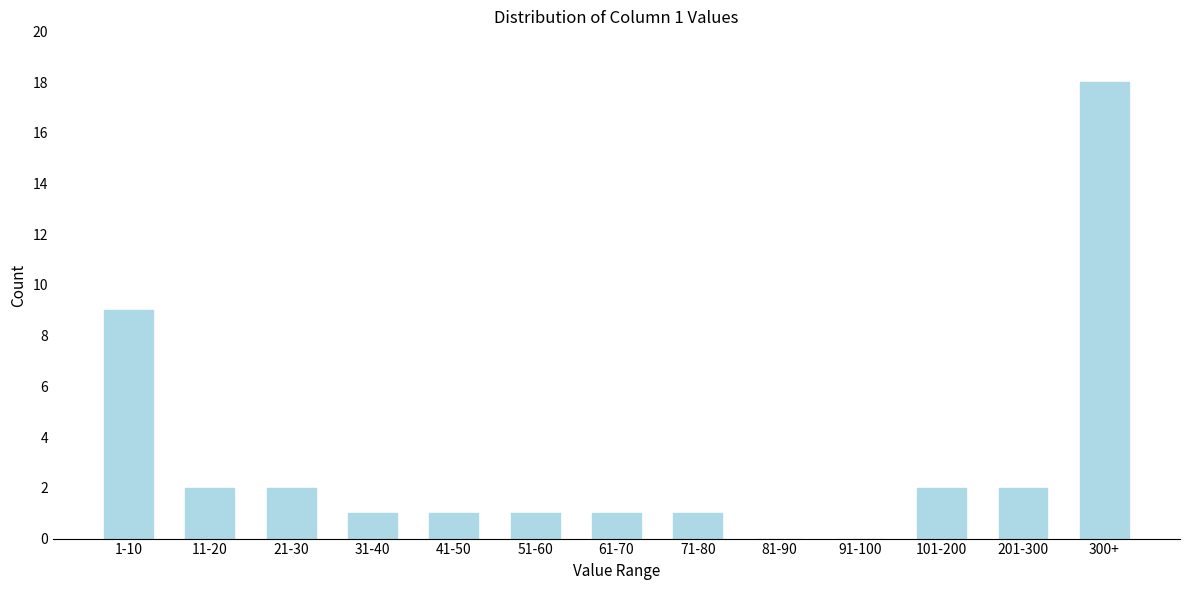

Reading left to right, transcribe all the data shown in this chart.

1-10=9	11-20=2	21-30=2	31-40=1	41-50=1	51-60=1	61-70=1	71-80=1	81-90=0	91-100=0	101-200=2	201-300=2	300+=18